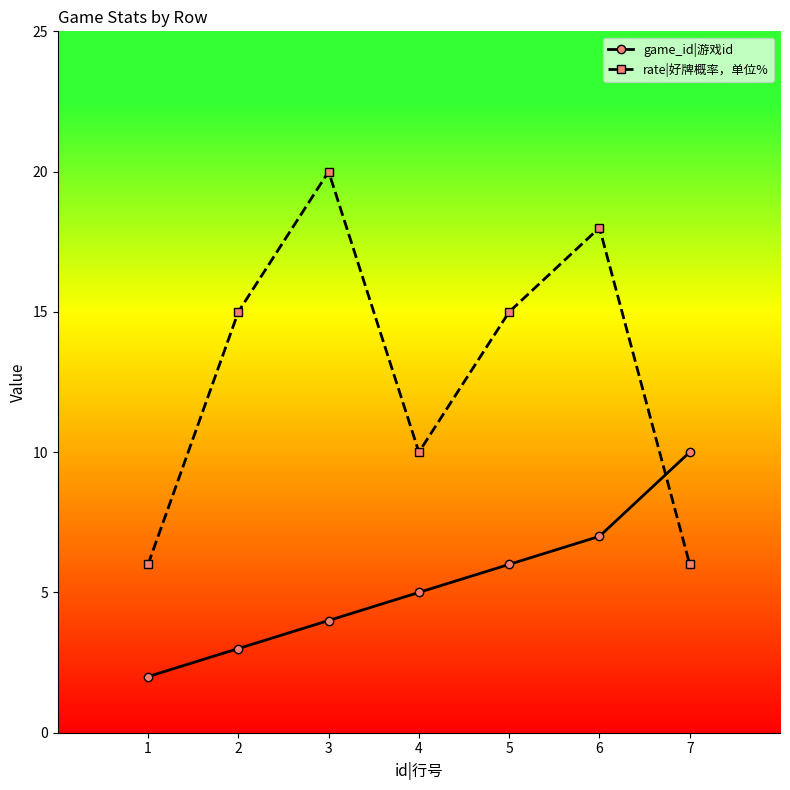

How many interior local valleys does the rate|好牌概率，单位% series have?

1